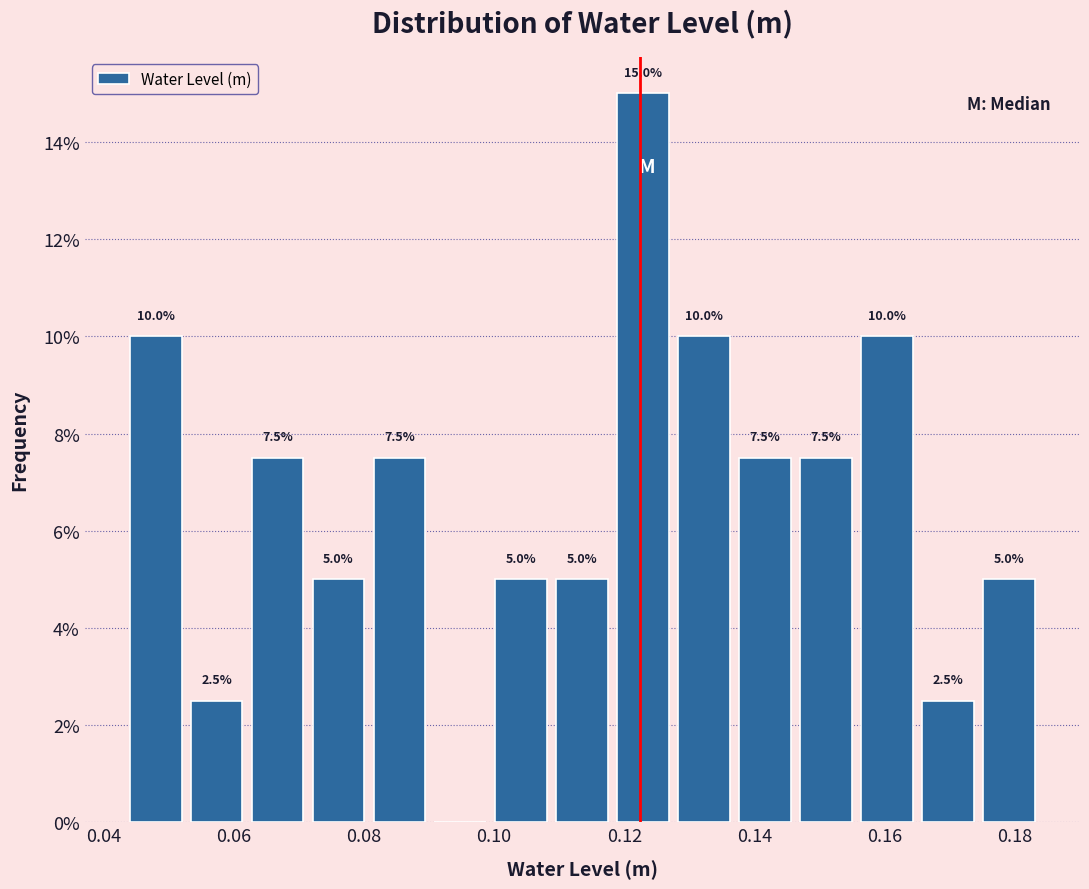

Which range on the x-axis has the tallest bar?

0.118 to 0.128